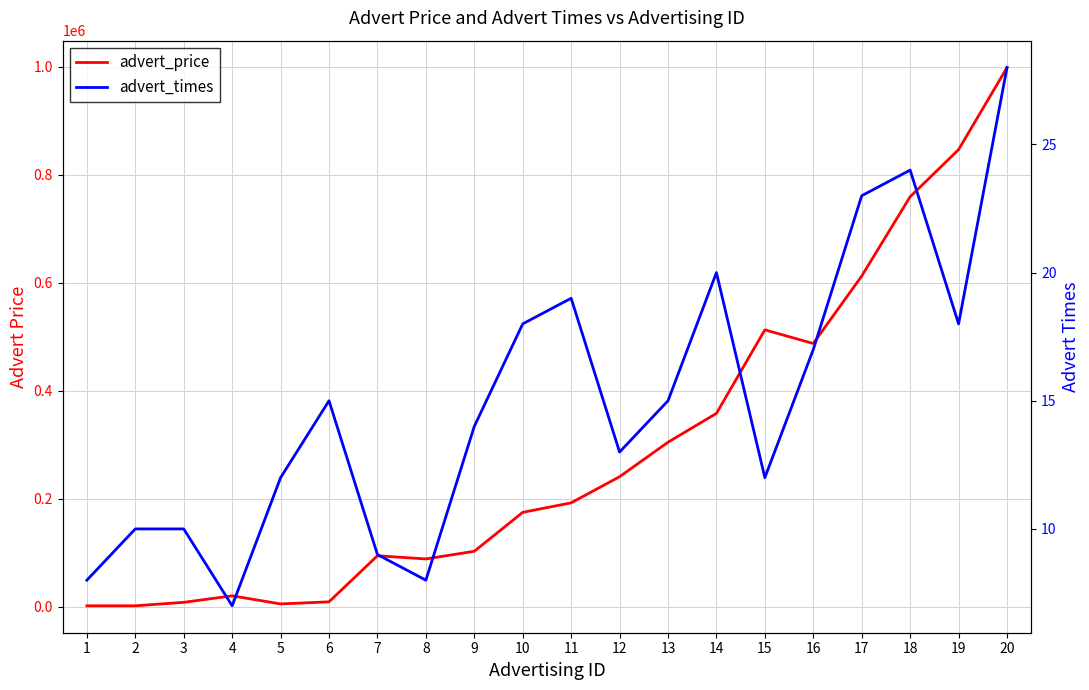

What is the total value across all series at 11?

192668